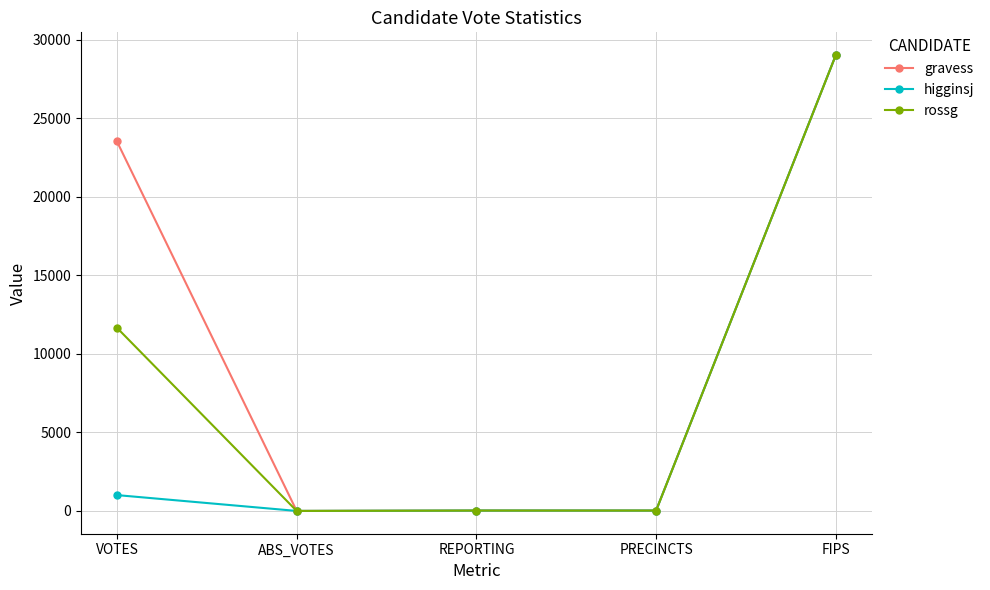

What is the highest value of the higginsj series?

29021